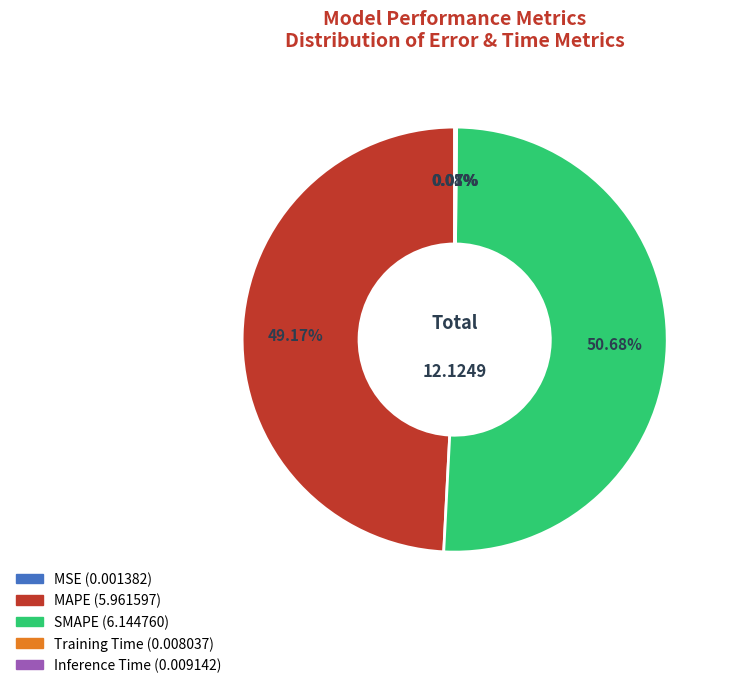

Which slice represents more than half of the pie?

SMAPE